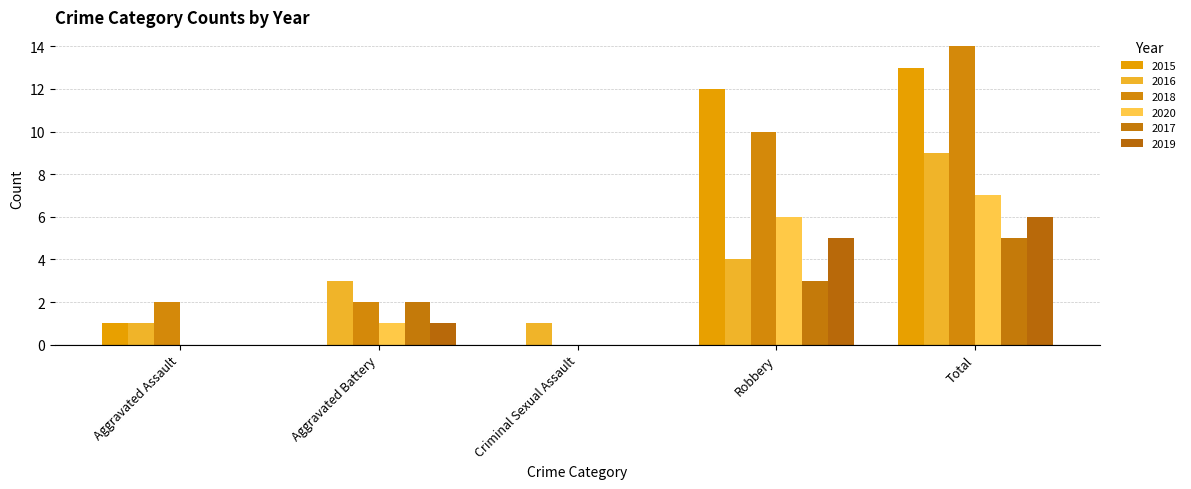

At which label does 2016 reach its peak?

Total